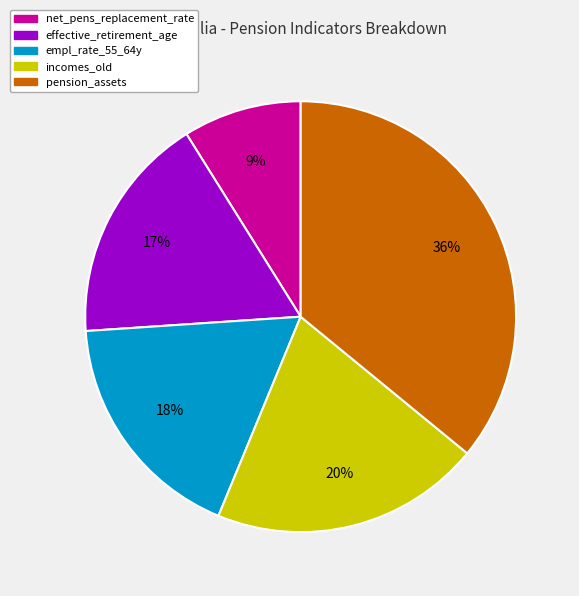

To the nearest percent, what is the average slice percentage?

20%